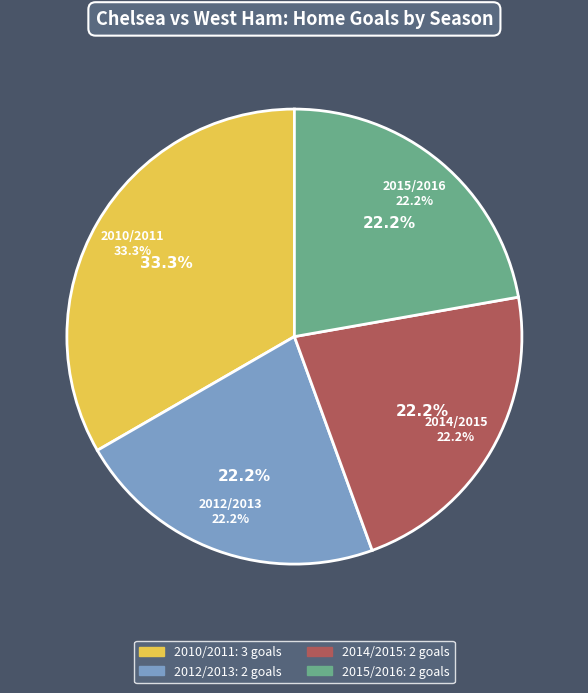

The 2012/2013 slice represents 15% of the pie. True or false?

False